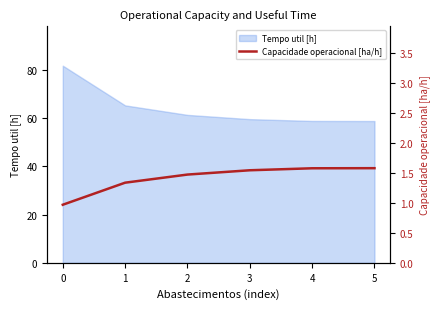

List the labels in order of value, smallest first.

0, 1, 2, 3, 4, 5